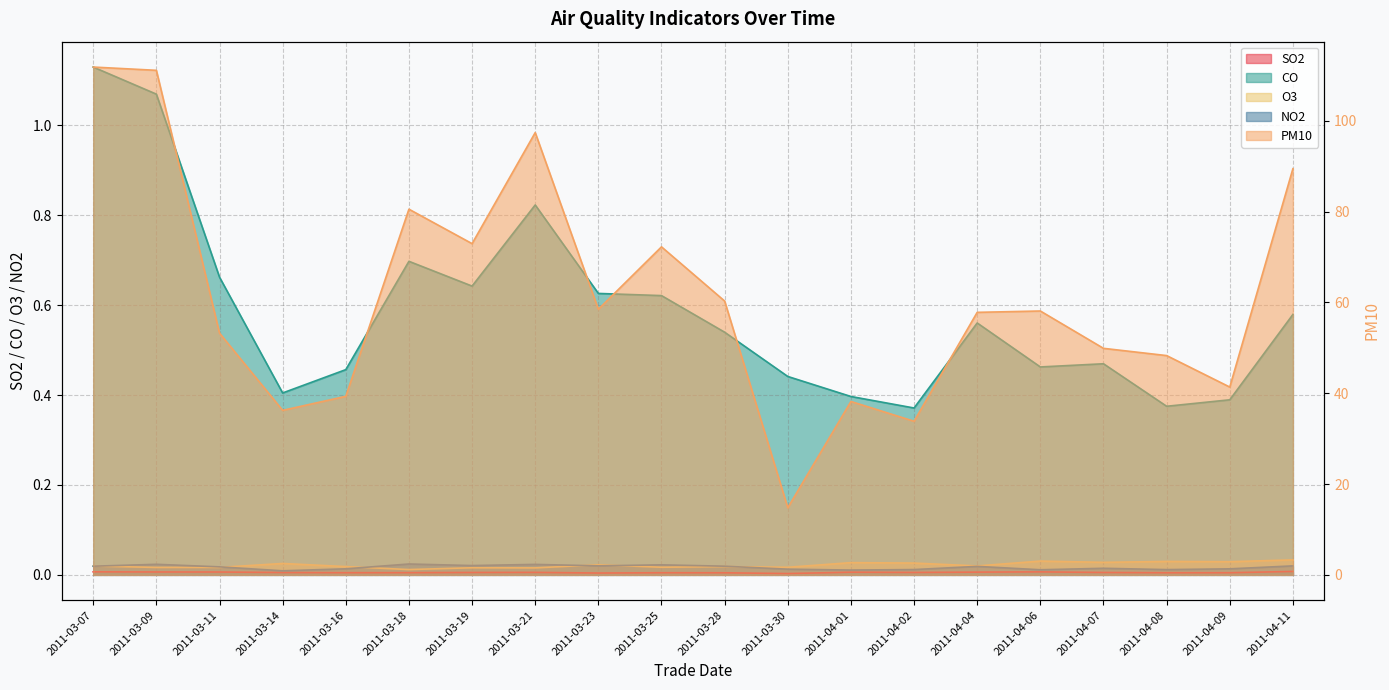

What is the sum of all NO2 values?

0.3